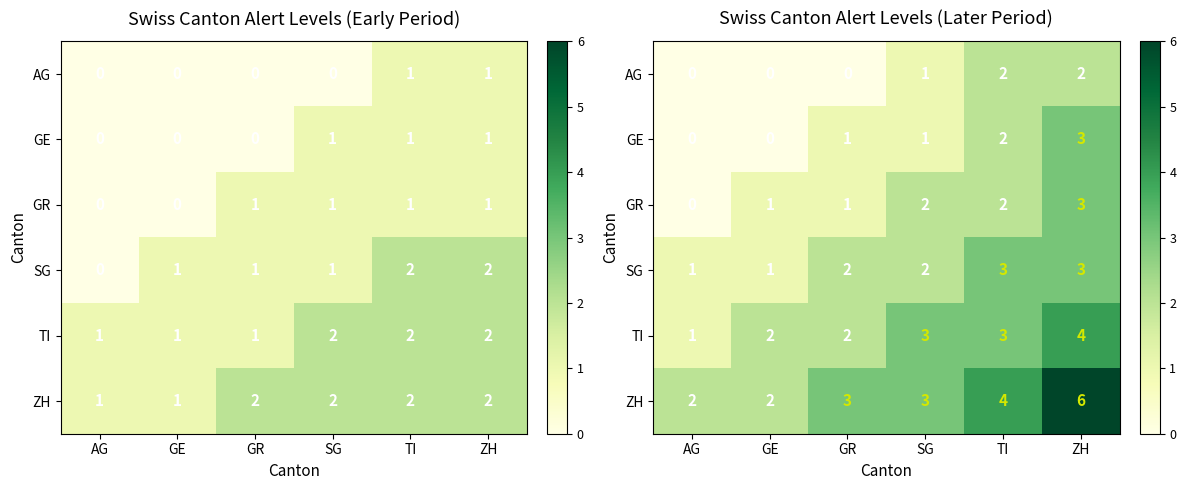

At which category is the sum across all series the highest?

ZH